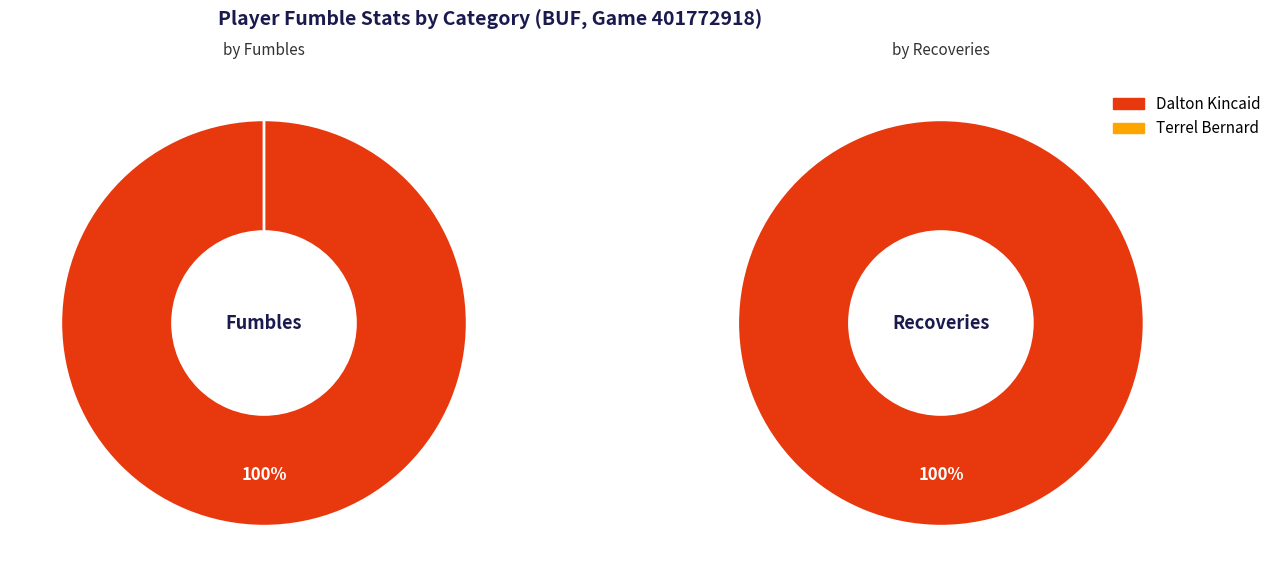

To the nearest percent, what portion does Dalton Kincaid represent?

100%